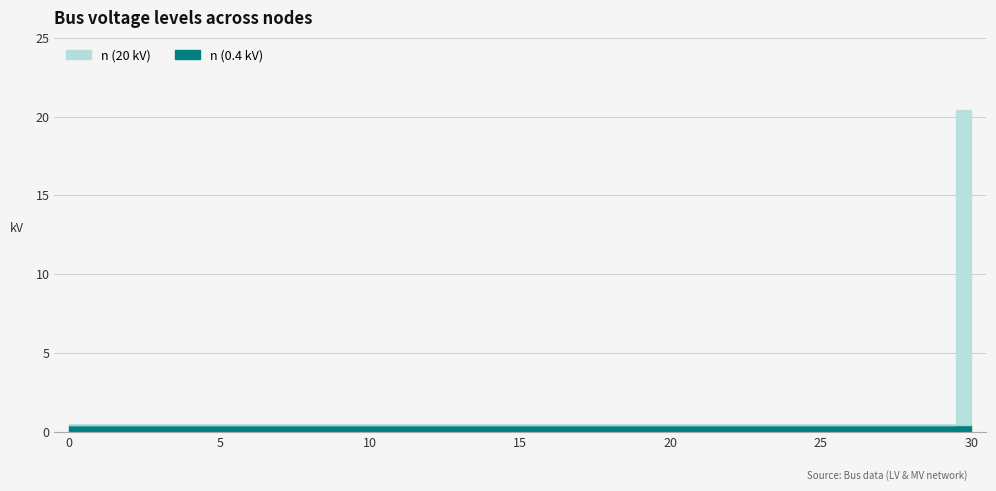

List the series in order of their overall mean, highest first.

n (20 kV), n (0.4 kV)